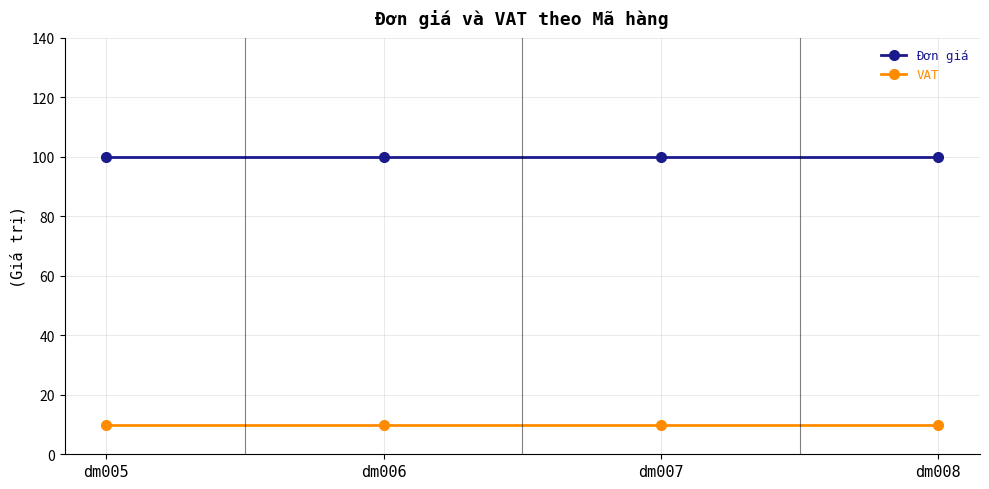

What value does the VAT series have at dm007?

10